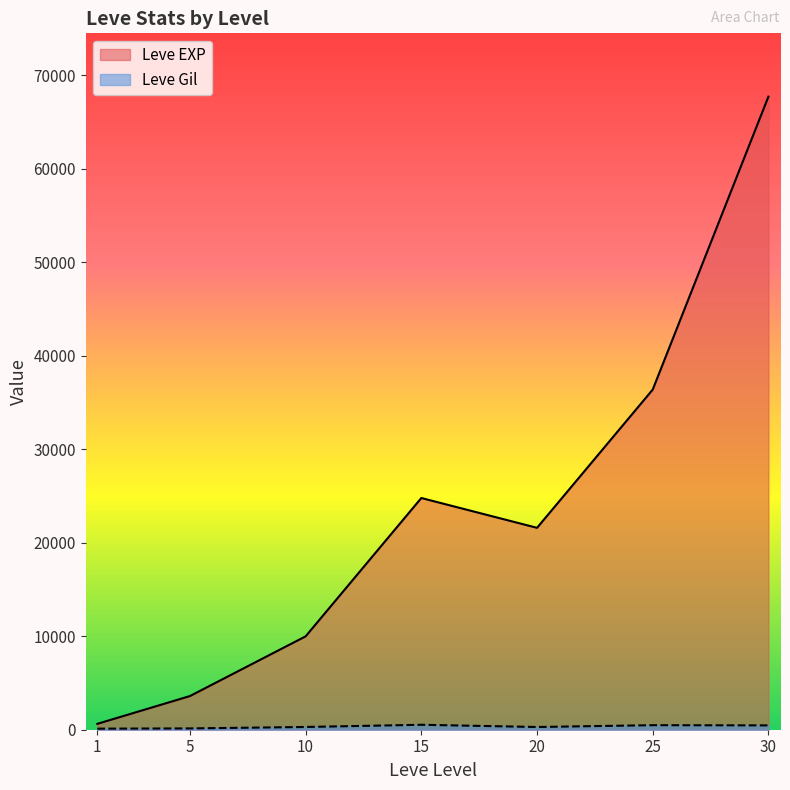

At 5, list the series in order from largest to smallest.

Leve EXP, Leve Gil